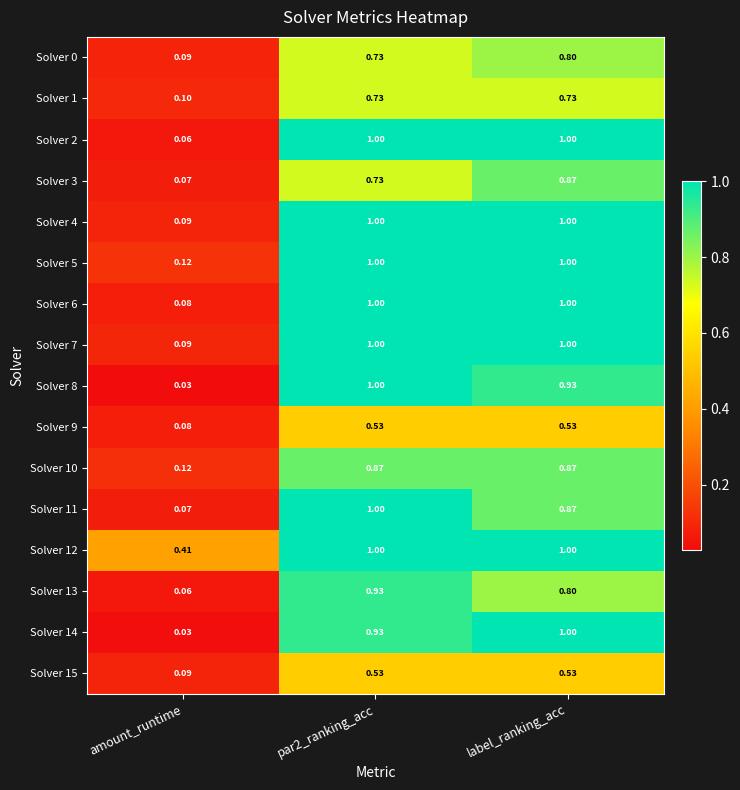

What is the total value across all series at amount_runtime?

1.6